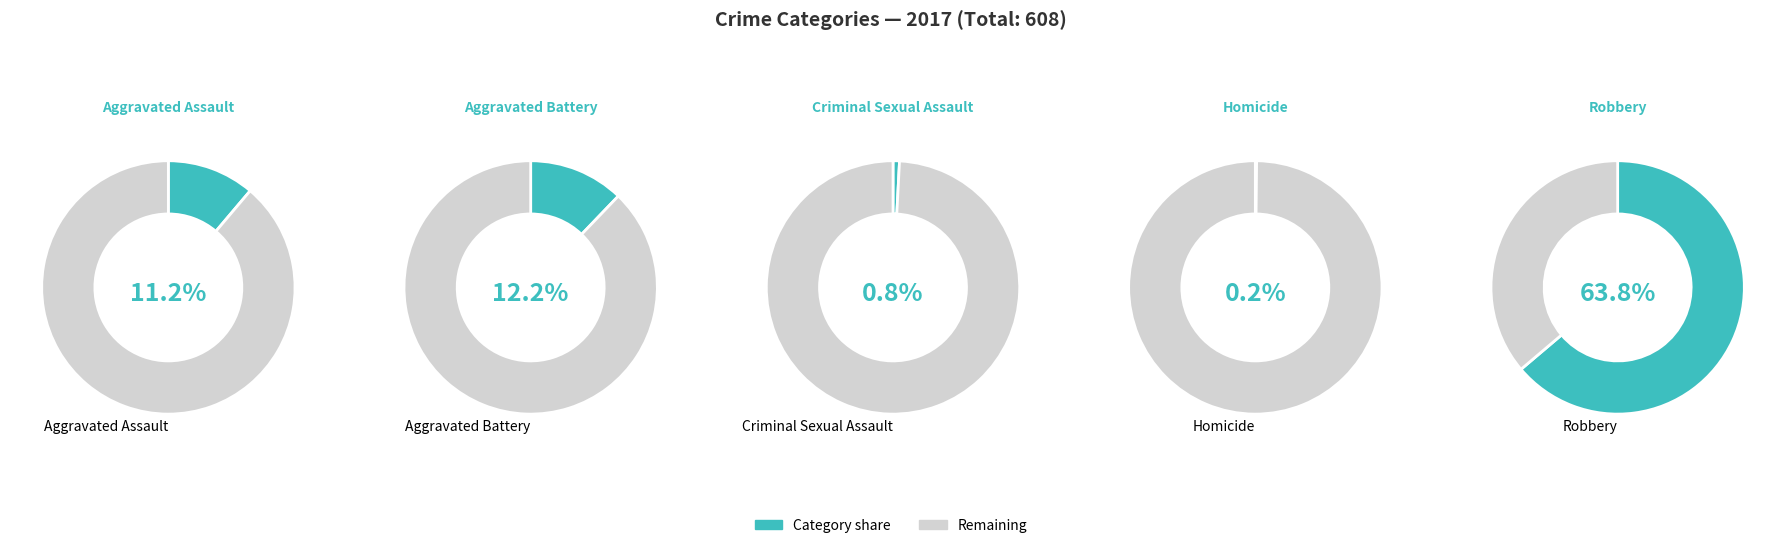

Which slice is the largest?

Robbery